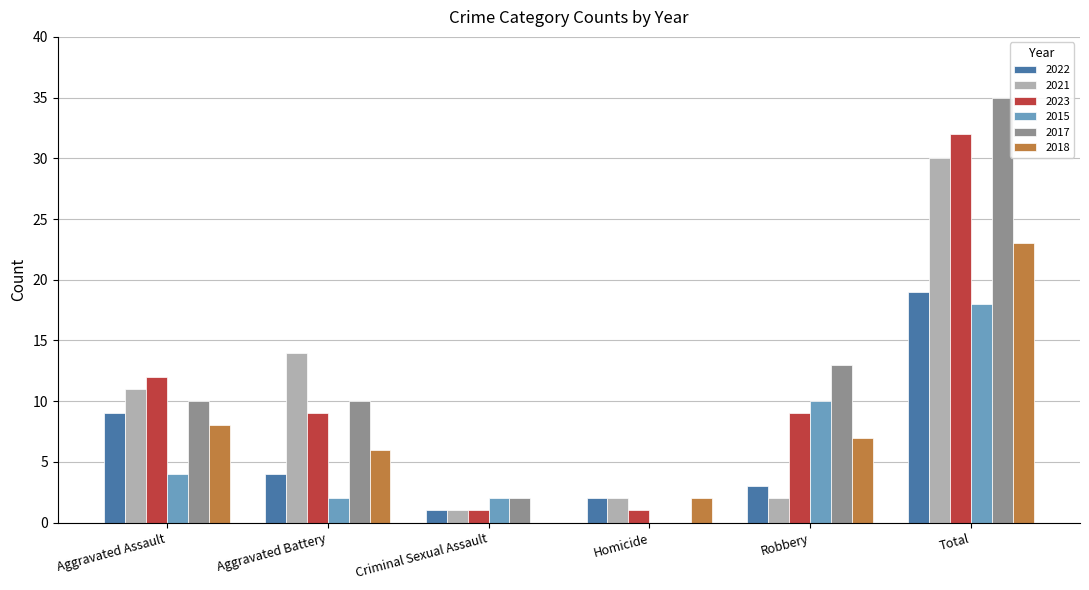

How many values in 2017 are above zero?

5